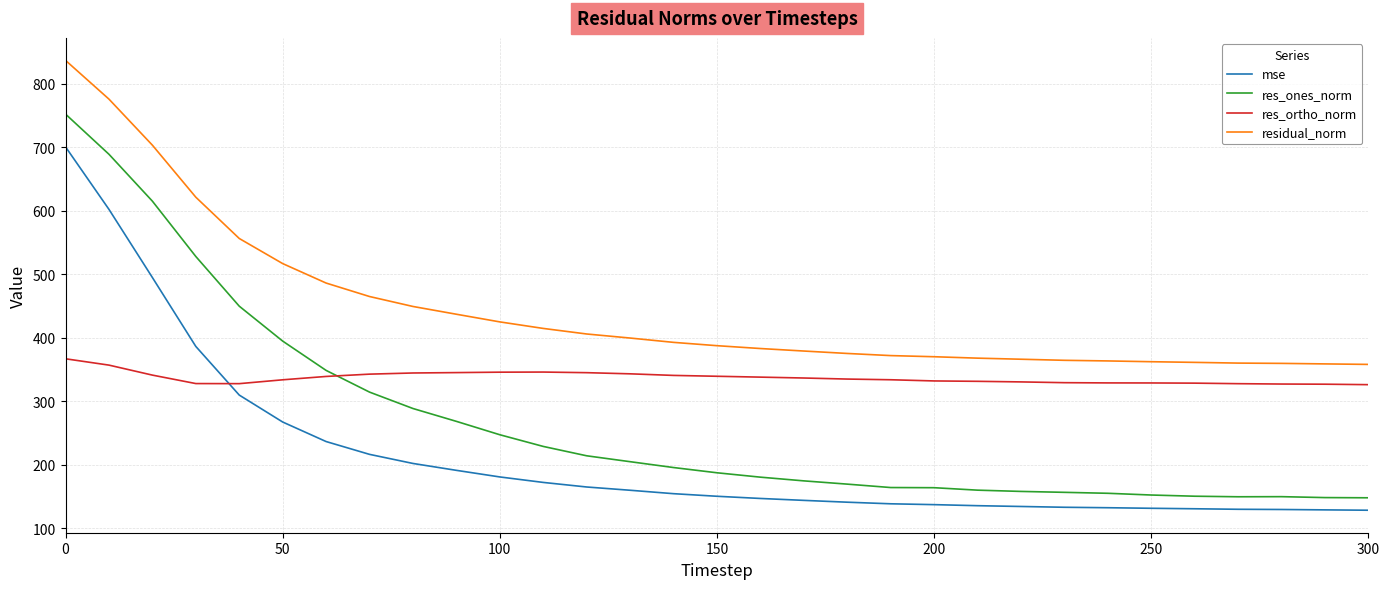

List the series in order of their overall mean, highest first.

residual_norm, res_ortho_norm, res_ones_norm, mse